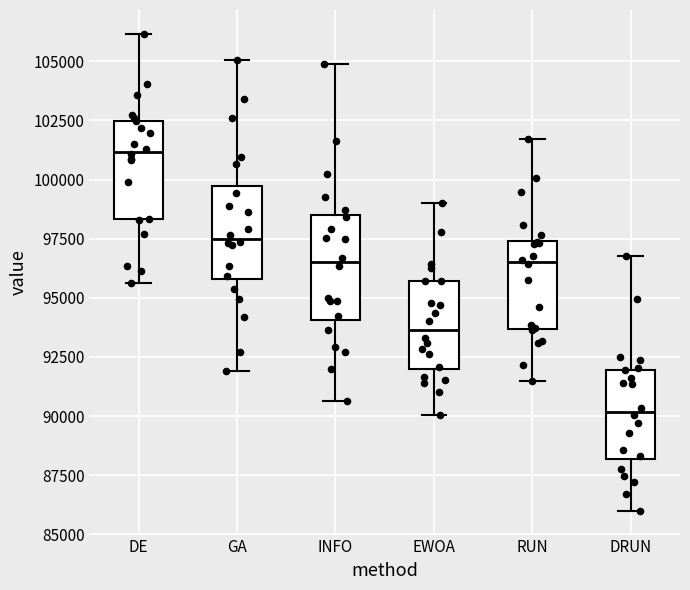

Reading left to right, transcribe this box plot: for each box, give where its median line is, the range the box spans, and where its two whiskers end, as read against the y-axis. The values are not printed on the chart, so give them approximately, as read against the axis.

DE: median 101000, box 98500 to 102500, whiskers 95500 to 106000
GA: median 97500, box 96000 to 99500, whiskers 92000 to 105000
INFO: median 96500, box 94000 to 98500, whiskers 90500 to 105000
EWOA: median 93500, box 92000 to 95500, whiskers 90000 to 99000
RUN: median 96500, box 93500 to 97500, whiskers 91500 to 101500
DRUN: median 90000, box 88000 to 92000, whiskers 86000 to 97000